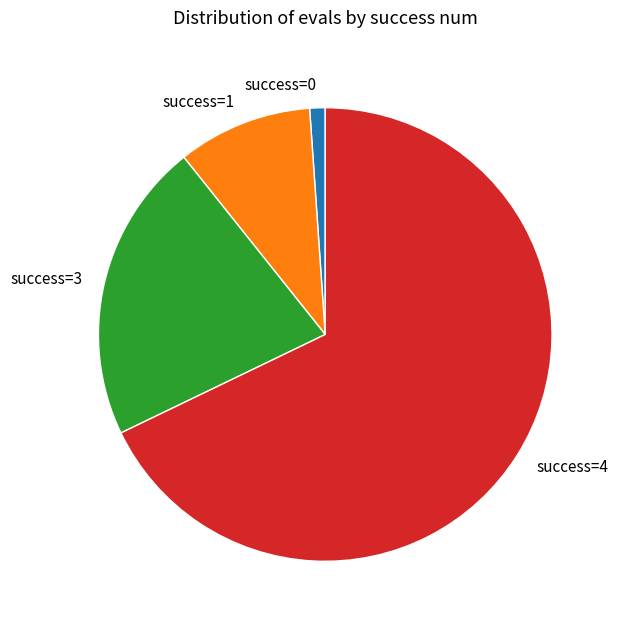

How many slices are in this pie chart?

4